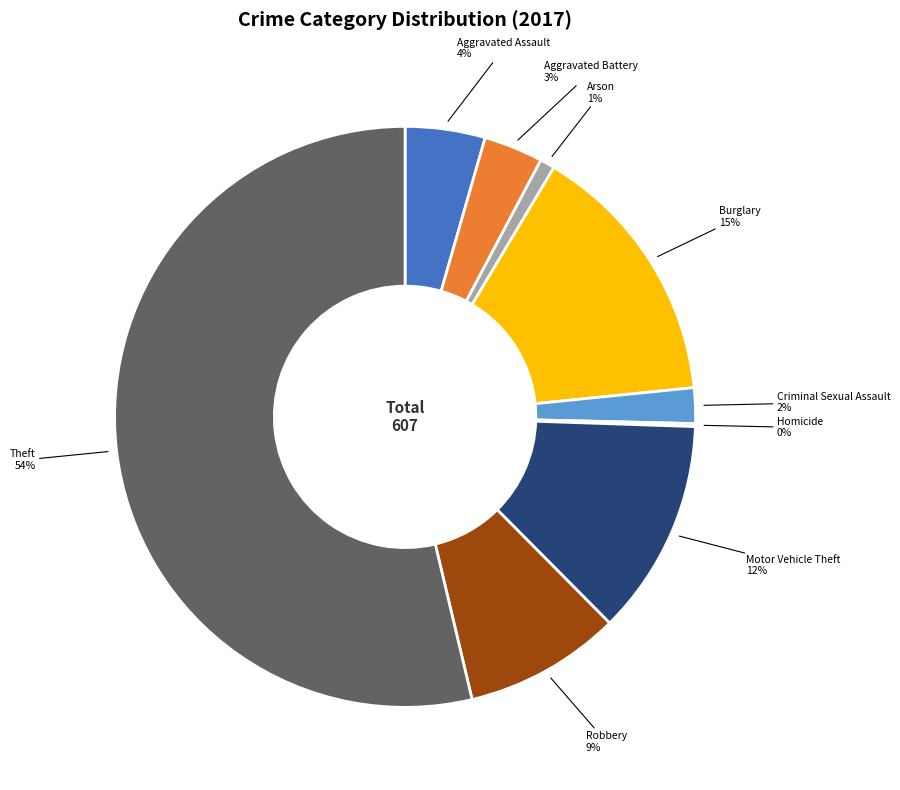

Does any single category account for the majority?

Yes